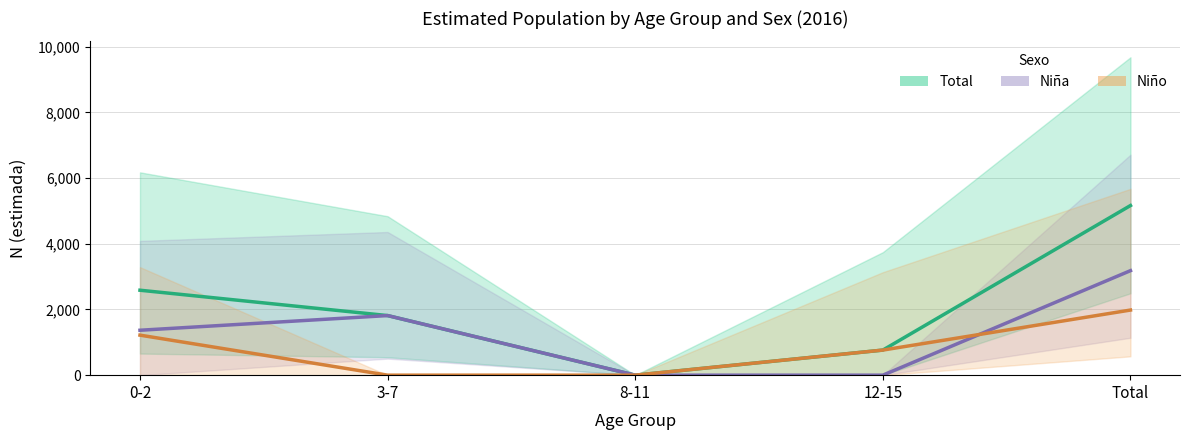

Does the chart display data point markers on the line(s)?

No